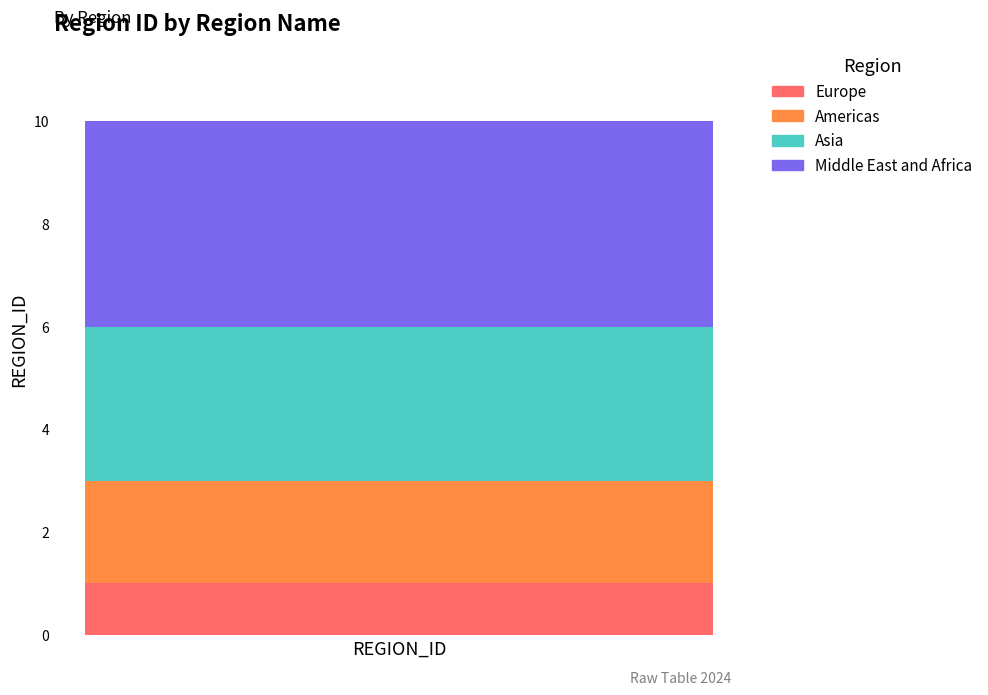

The Europe series shows 1 at REGION_ID. True or false?

True